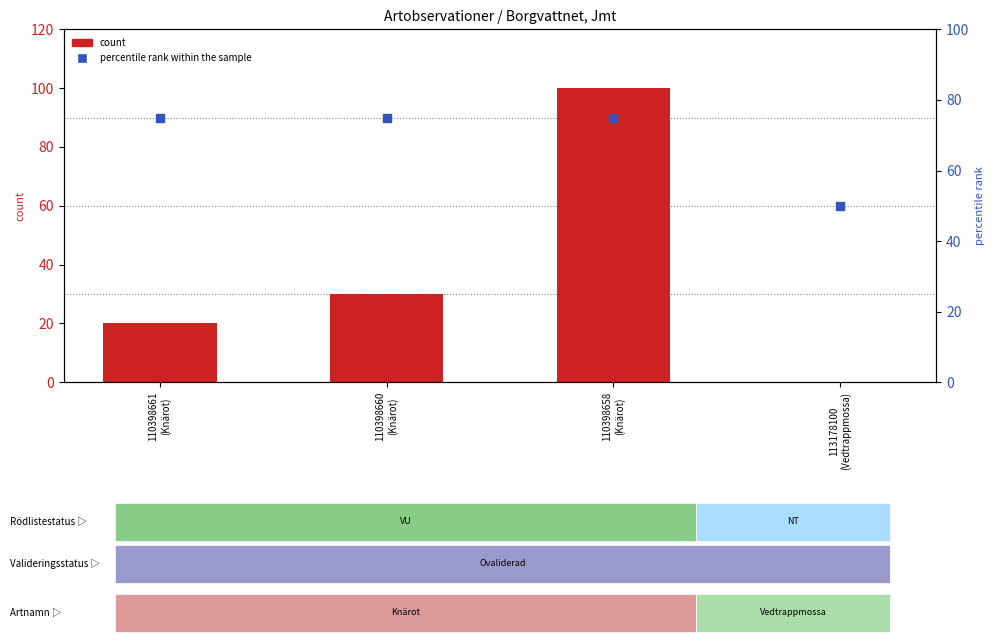

What is the total value across all series at 110398660
(Knärot)?

105